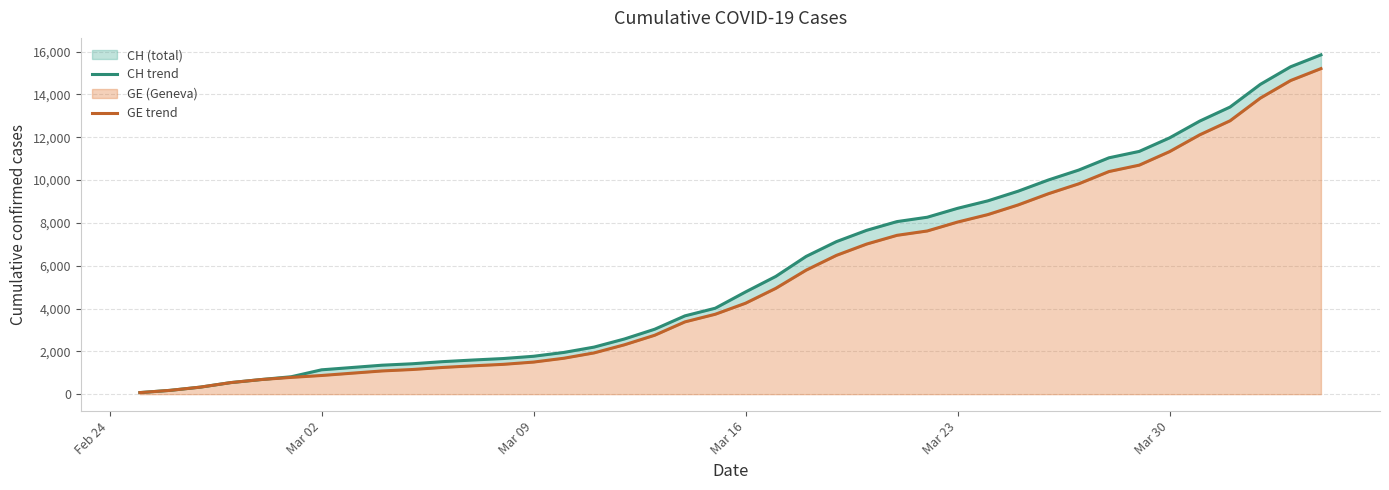

True or false: CH trend and GE trend intersect in this chart.

False